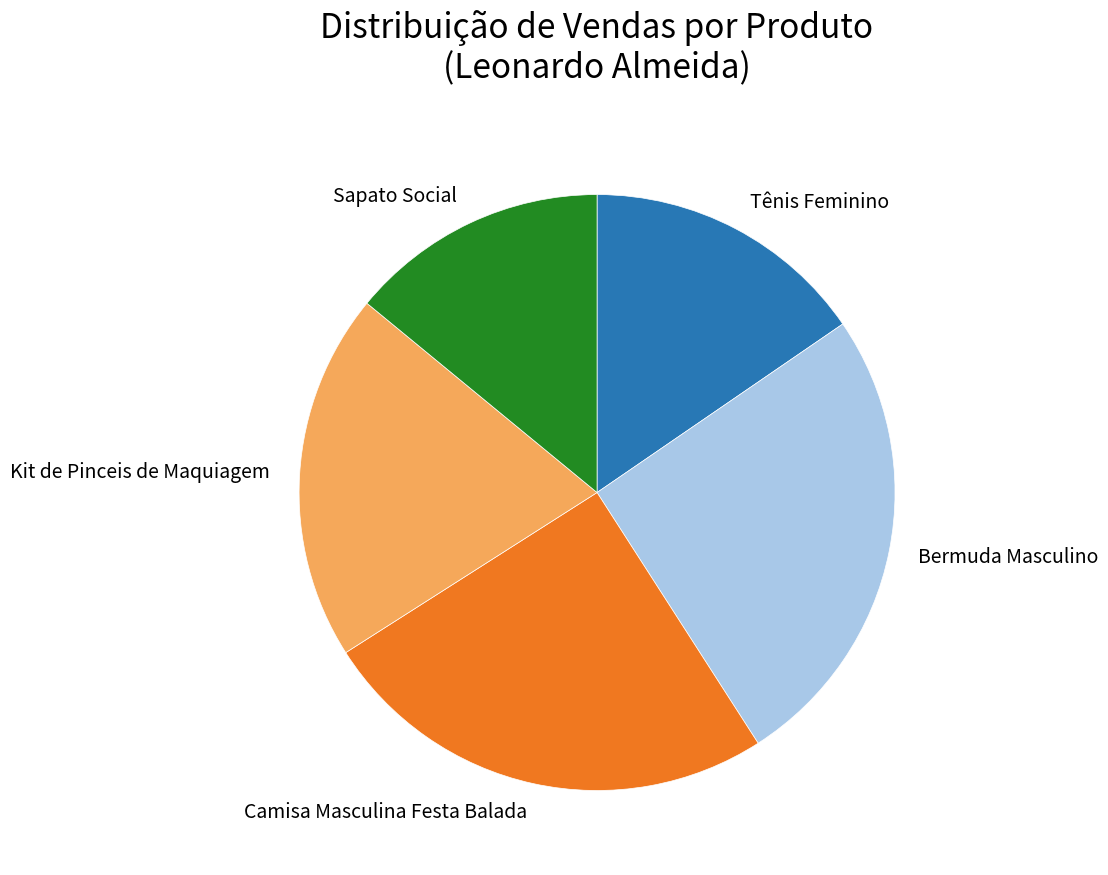

Is the sum of Sapato Social and Kit de Pinceis de Maquiagem greater than half?

No